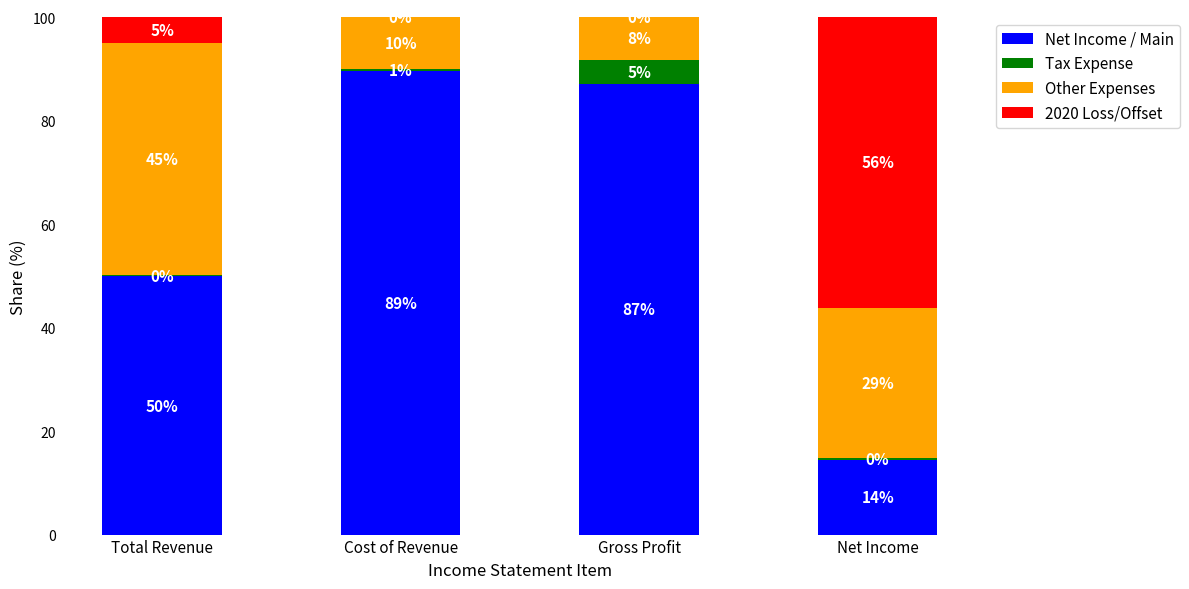

What is the total value across all series at Gross Profit?

100.0